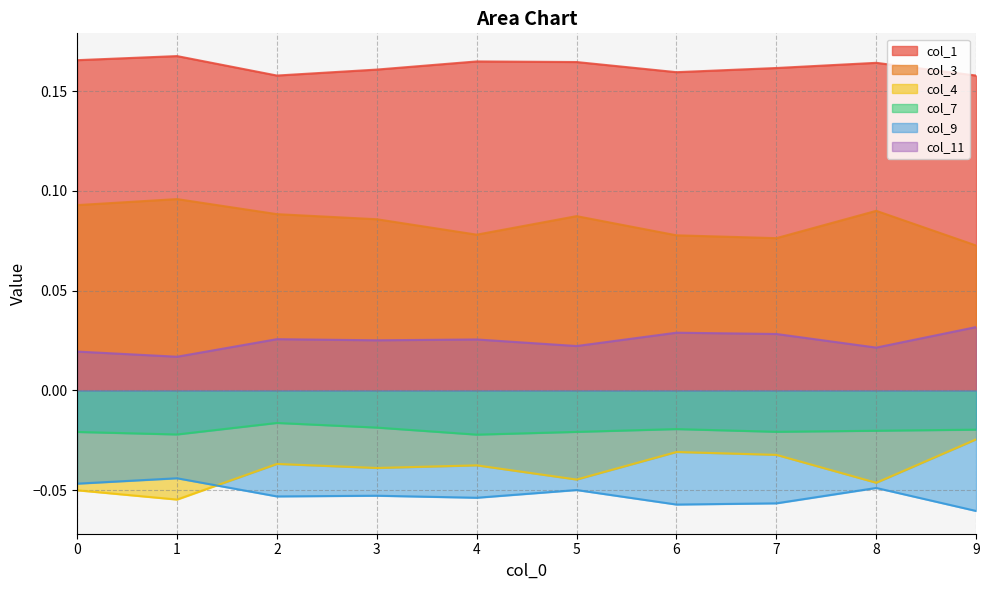

At which category is the sum across all series the highest?

2